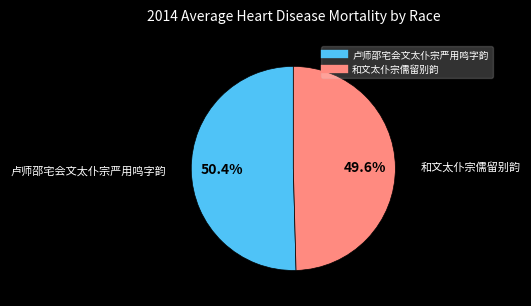

Is there a majority slice in this chart?

Yes